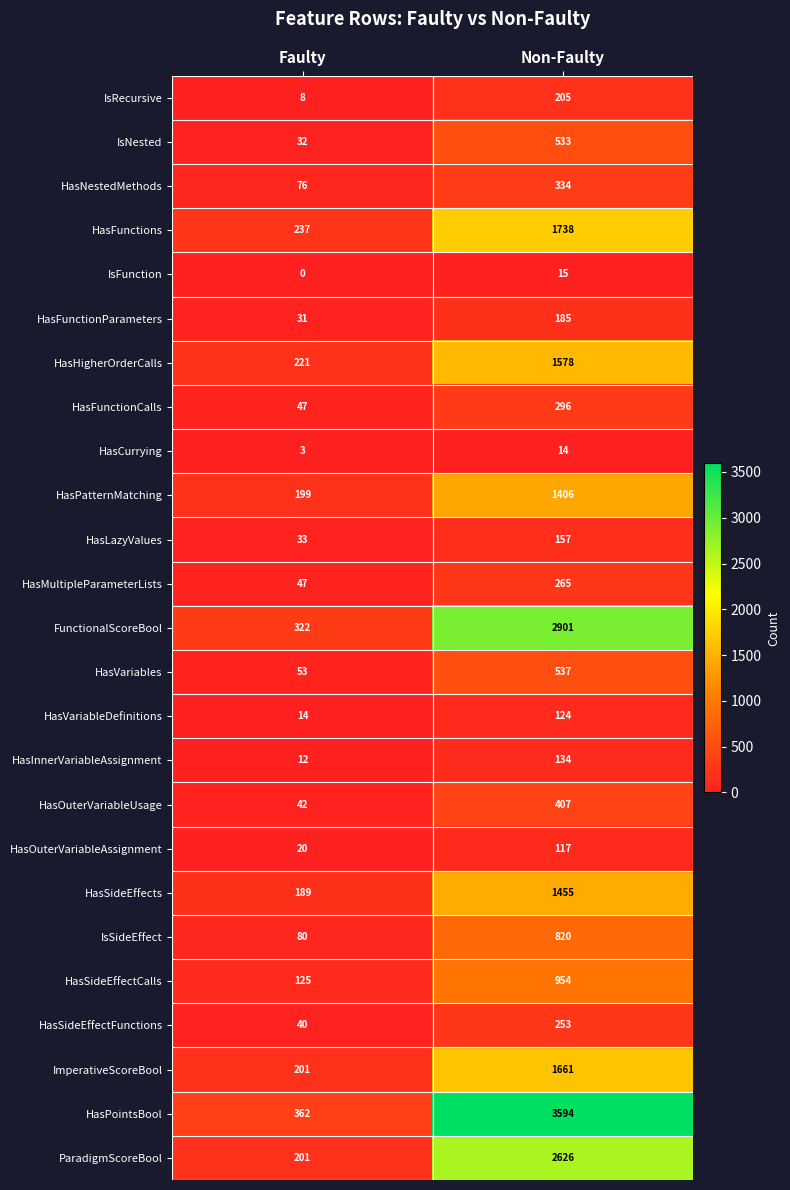

Which category has the lowest value across all series?

Faulty